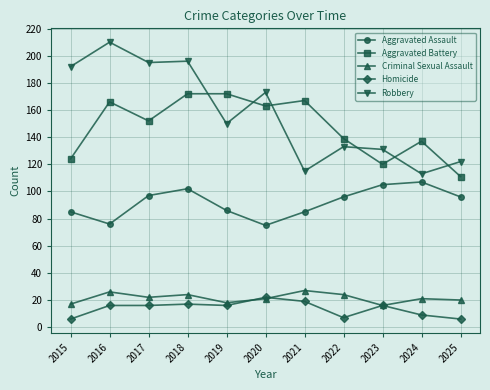

True or false: Homicide and Aggravated Assault intersect in this chart.

False